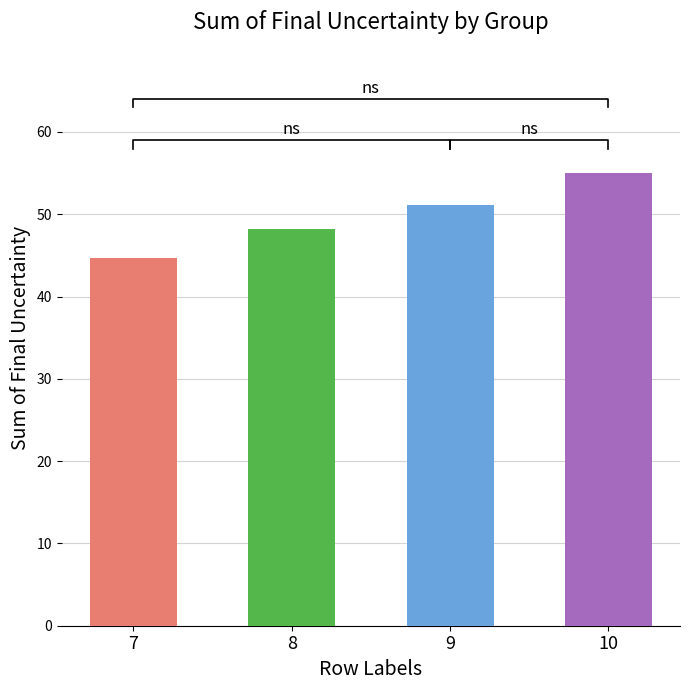

Where is the data nearest to the value 49?

8